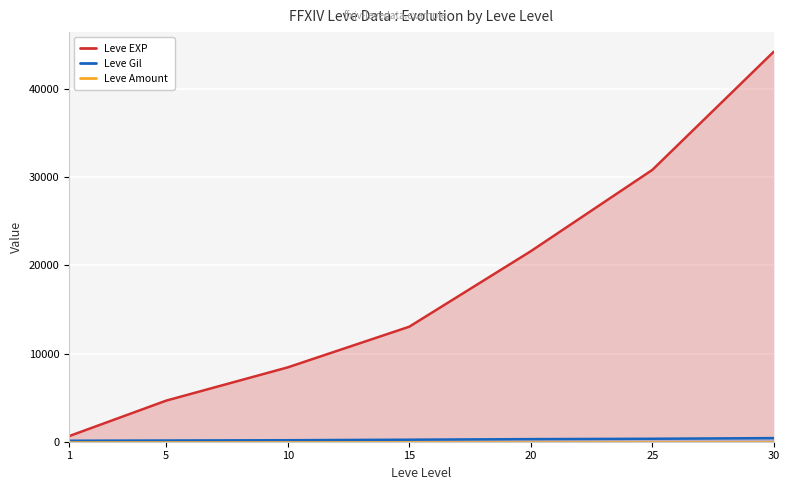

At which category is the sum across all series the highest?

30